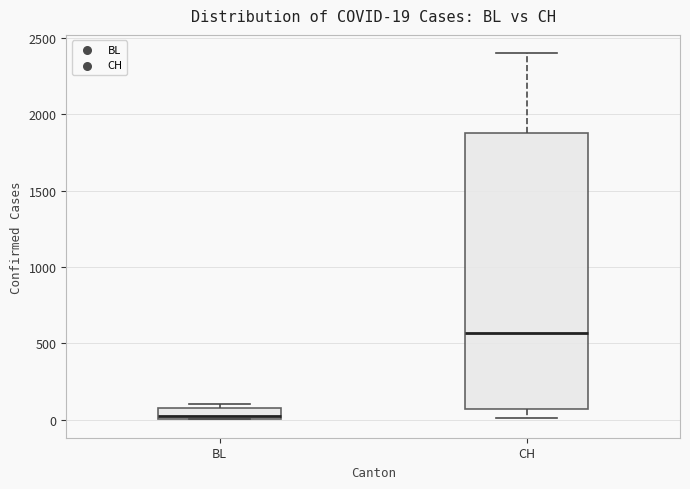

Which box has the lowest median line?

BL